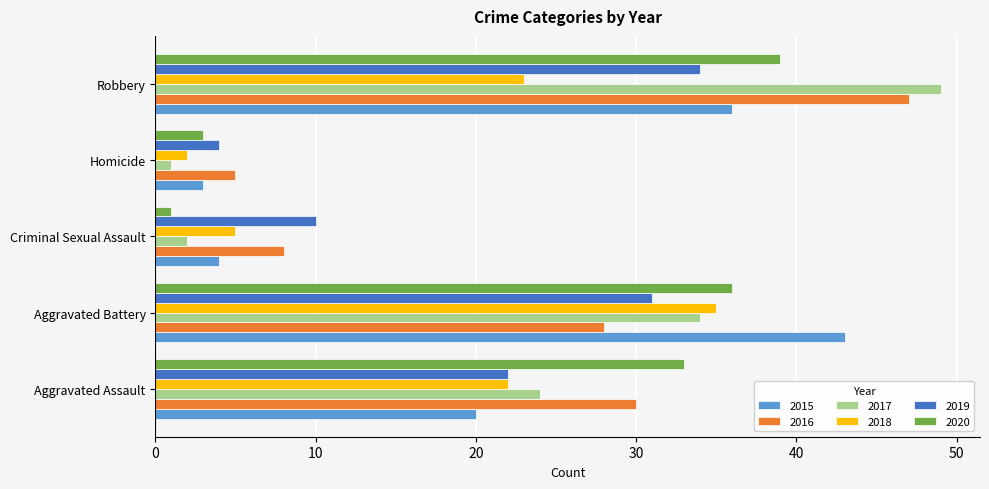

How many categories are shown in the chart?

5